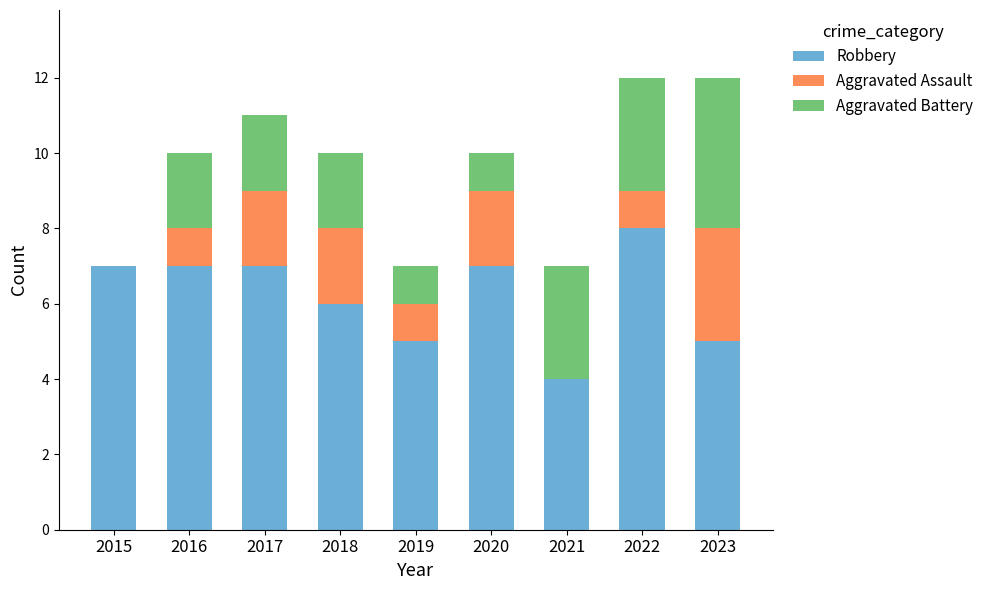

What is the maximum value for Robbery?

8